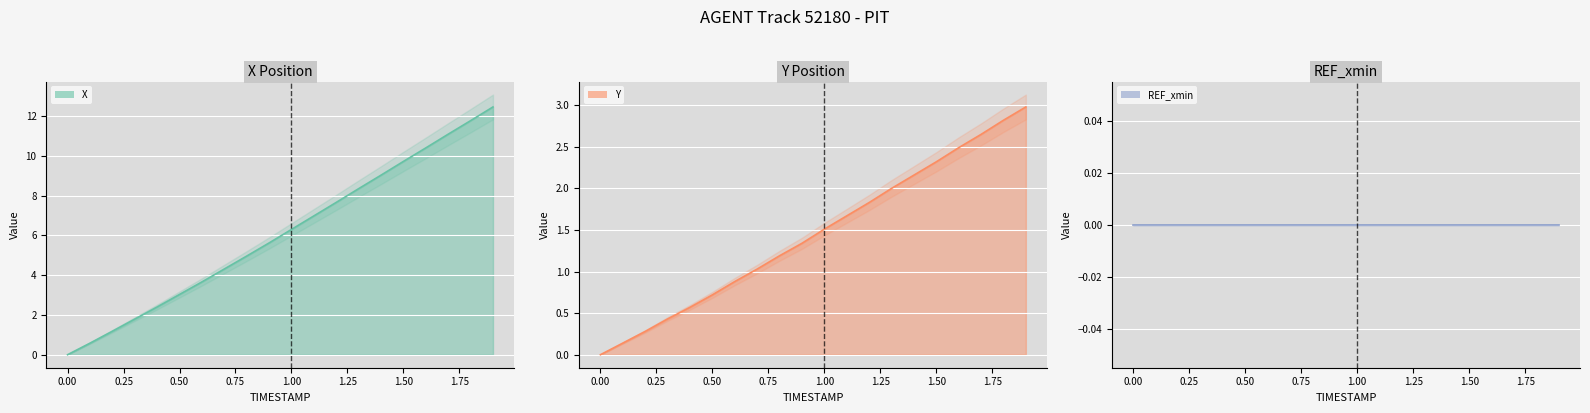

List the labels in order of Y value, largest first.

1.9, 1.8, 1.7, 1.6, 1.5, 1.4, 1.3, 1.2, 1.1, 1.0, 0.9, 0.8, 0.7, 0.6, 0.5, 0.4, 0.3, 0.2, 0.1, 0.0